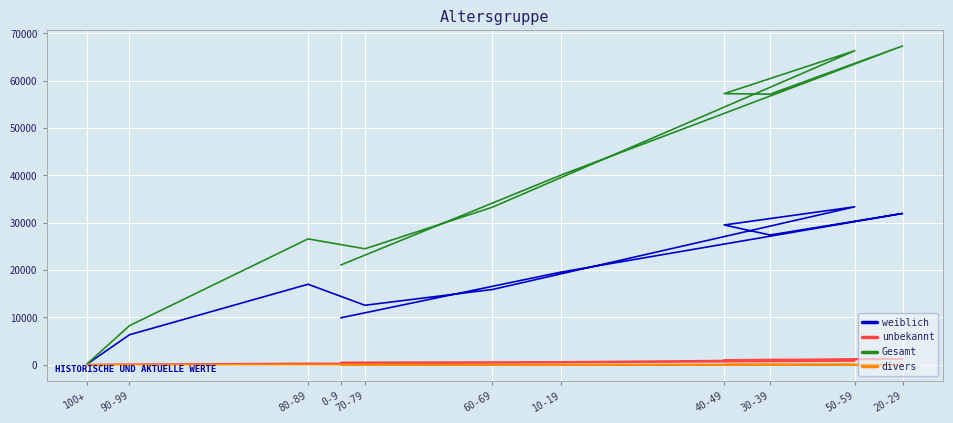

Is this an area chart (filled region under the line)?

No